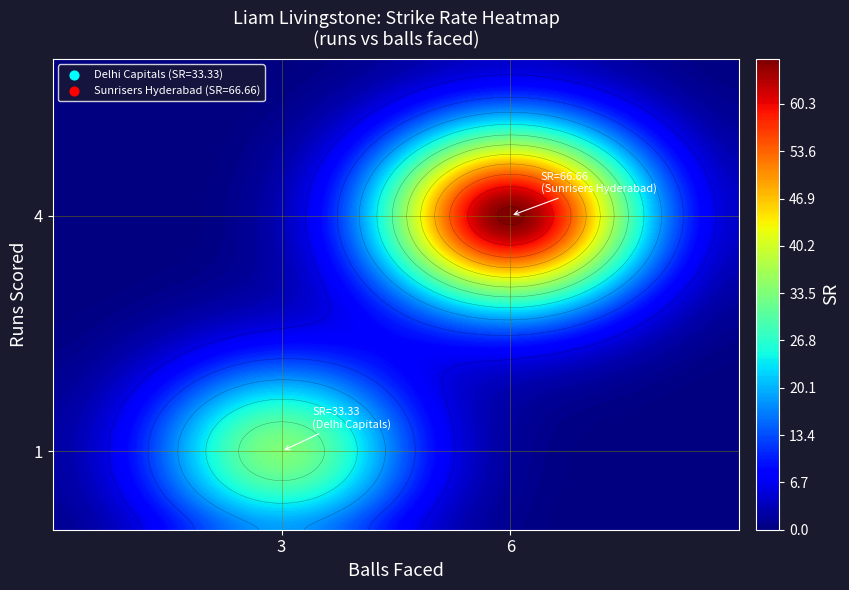

What is the minimum value for Sunrisers Hyderabad?

4.0